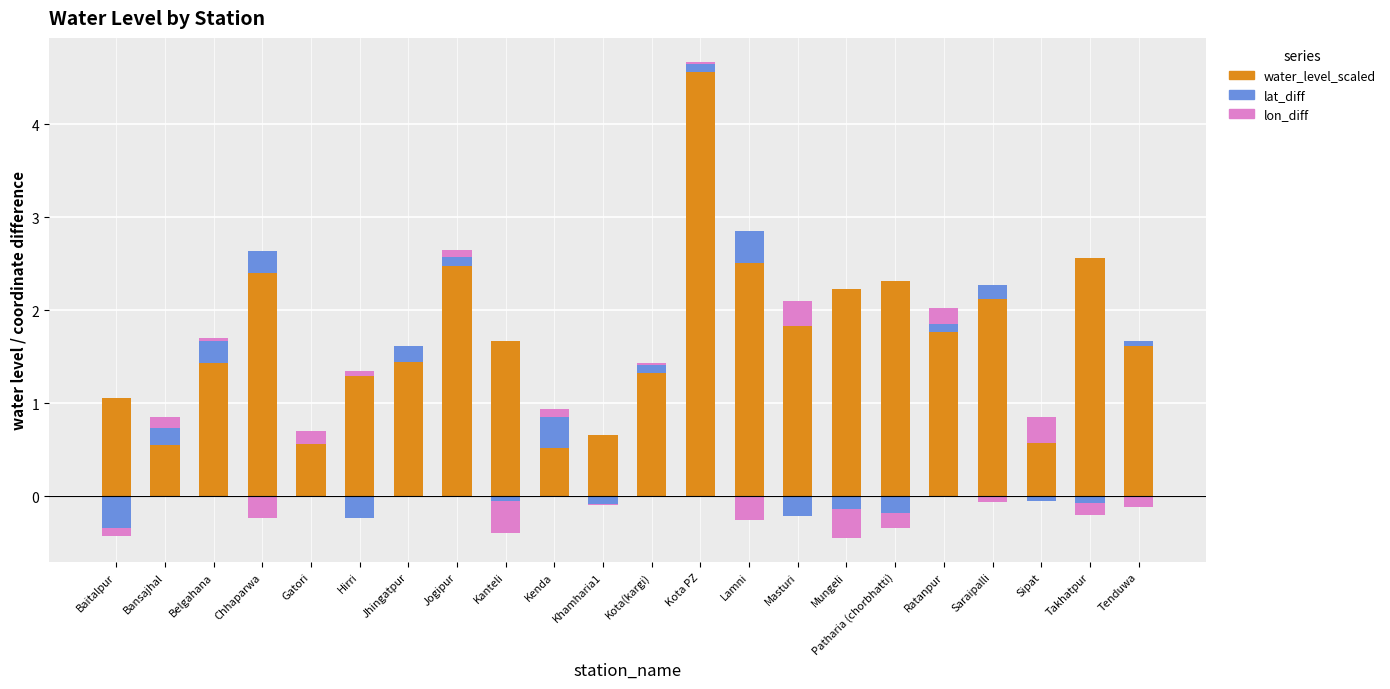

What is the label of the 2nd bar from the left?

Bansajhal